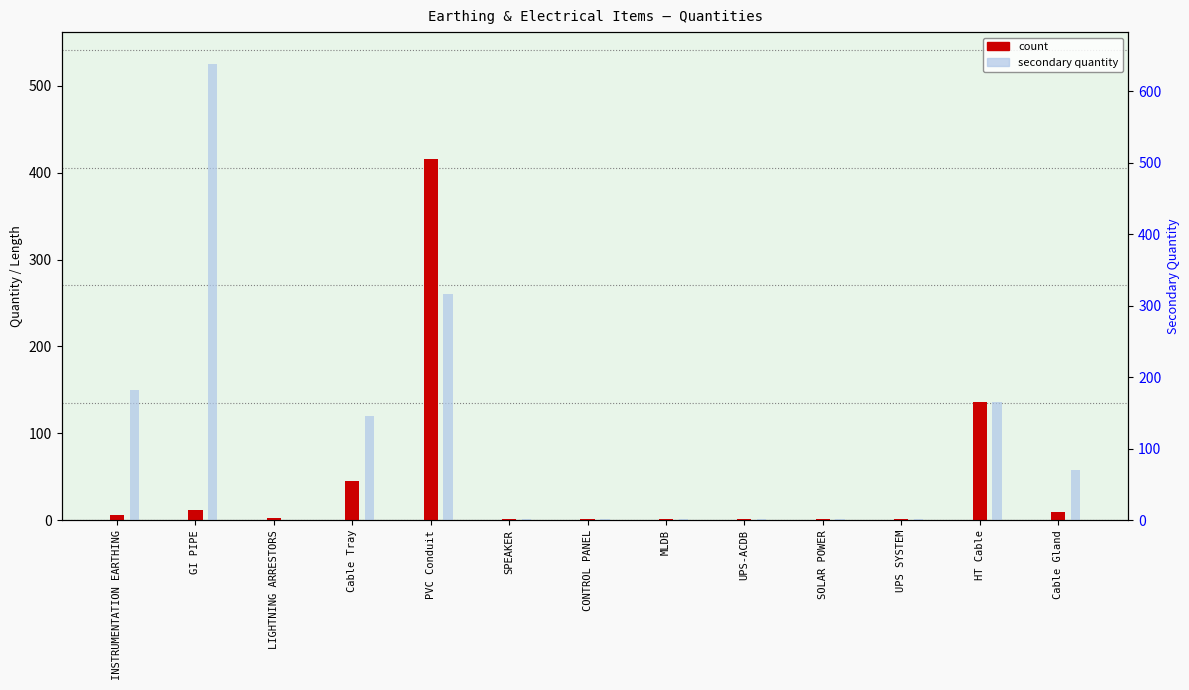

Reading left to right, extract all data points from this chart.

count: 6	12	3	45	416	1	1	1	1	1	1	136	10
secondary quantity: 150	525	0	120	260	1	1	1	1	1	1	136	58